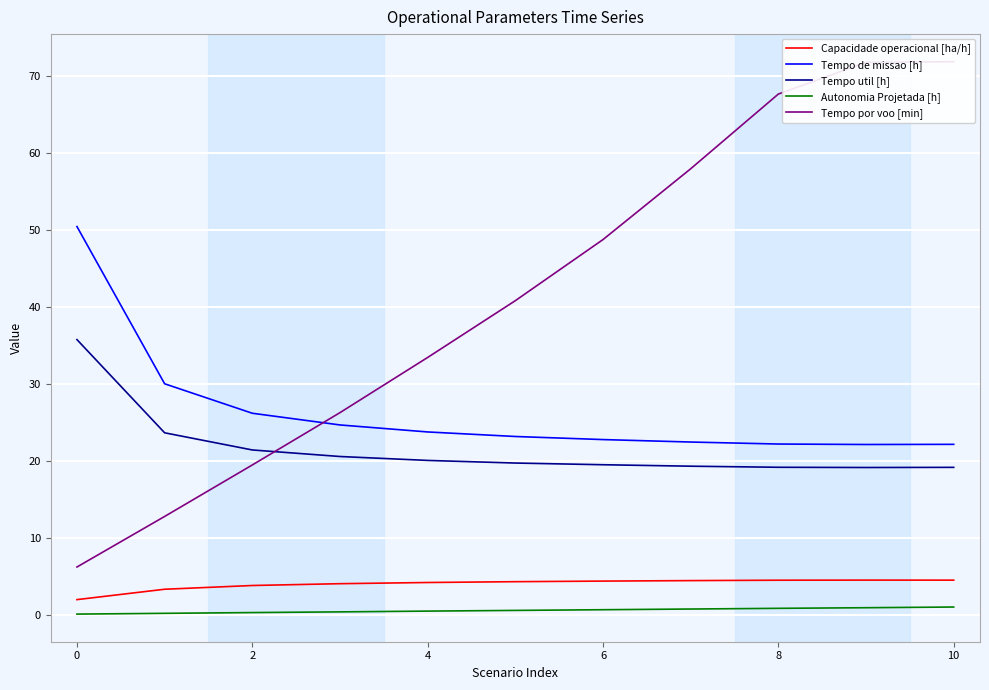

The Autonomia Projetada [h] series shows 0.3 at 2. True or false?

True